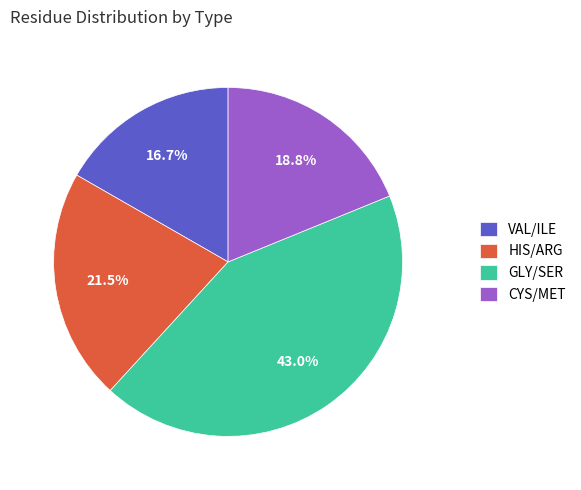

Is there any slice that represents more than half of the pie?

No